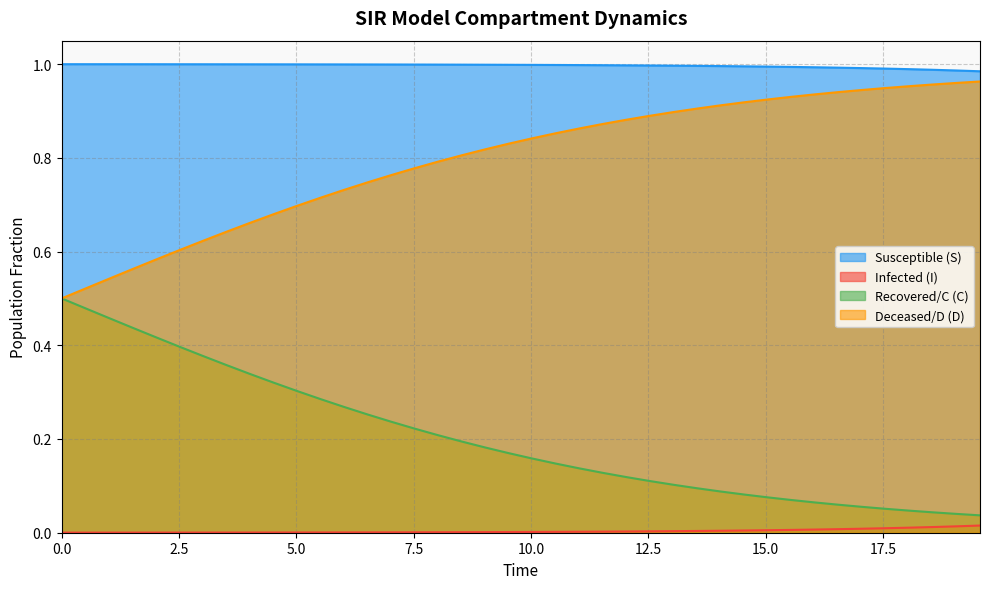

List the series in order of their overall mean, lowest first.

Infected (I), Recovered/C (C), Deceased/D (D), Susceptible (S)